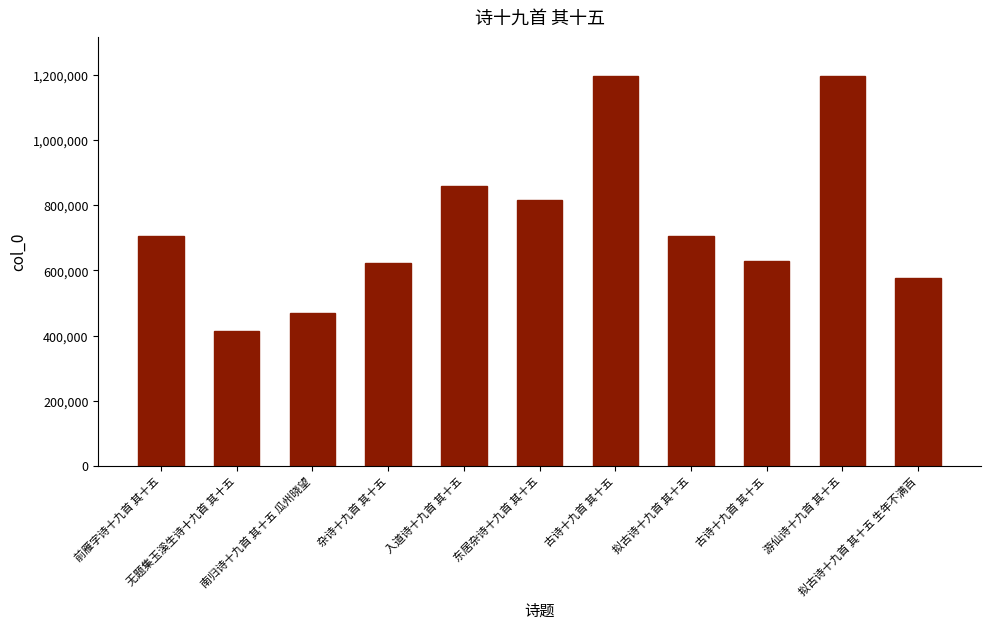

What is the smallest value displayed?

412798